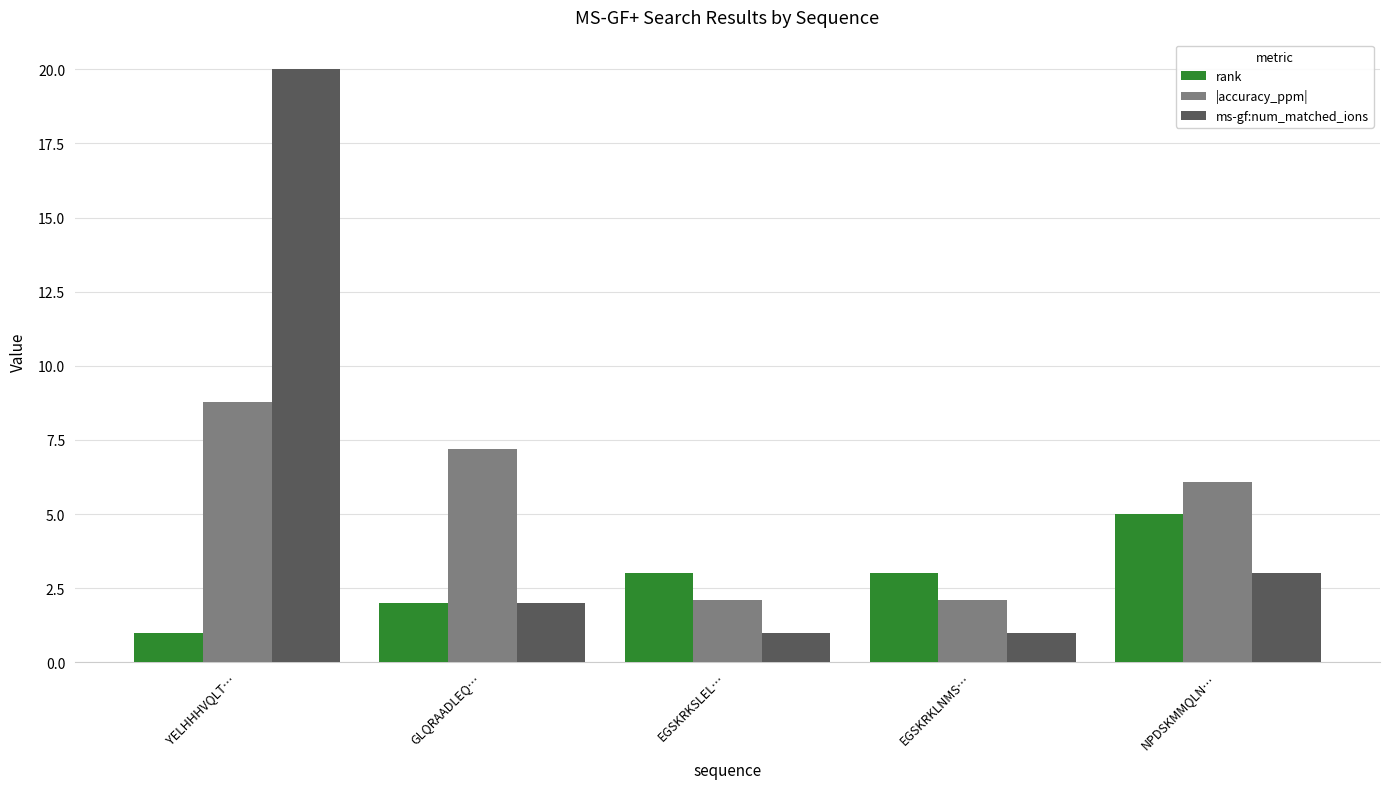

Which series has the widest spread of values?

ms-gf:num_matched_ions